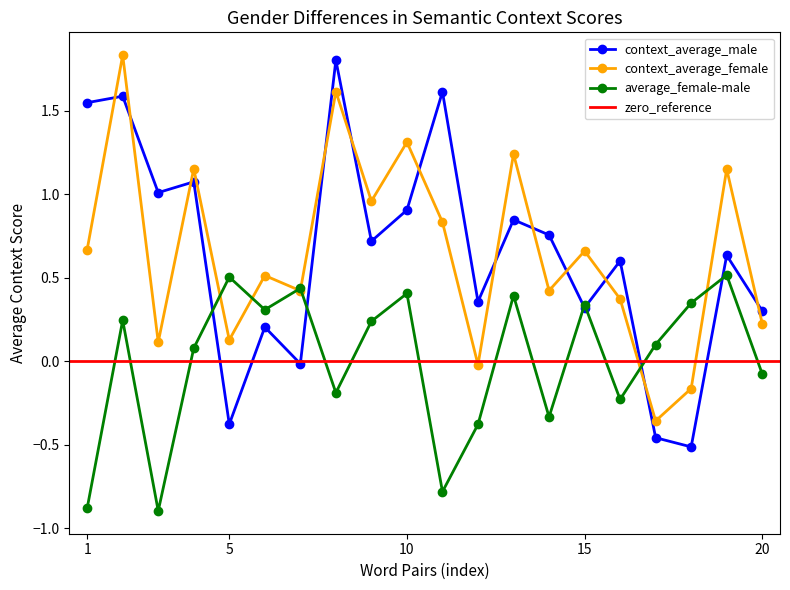

What is the lowest value of the average_female-male series?

-0.9